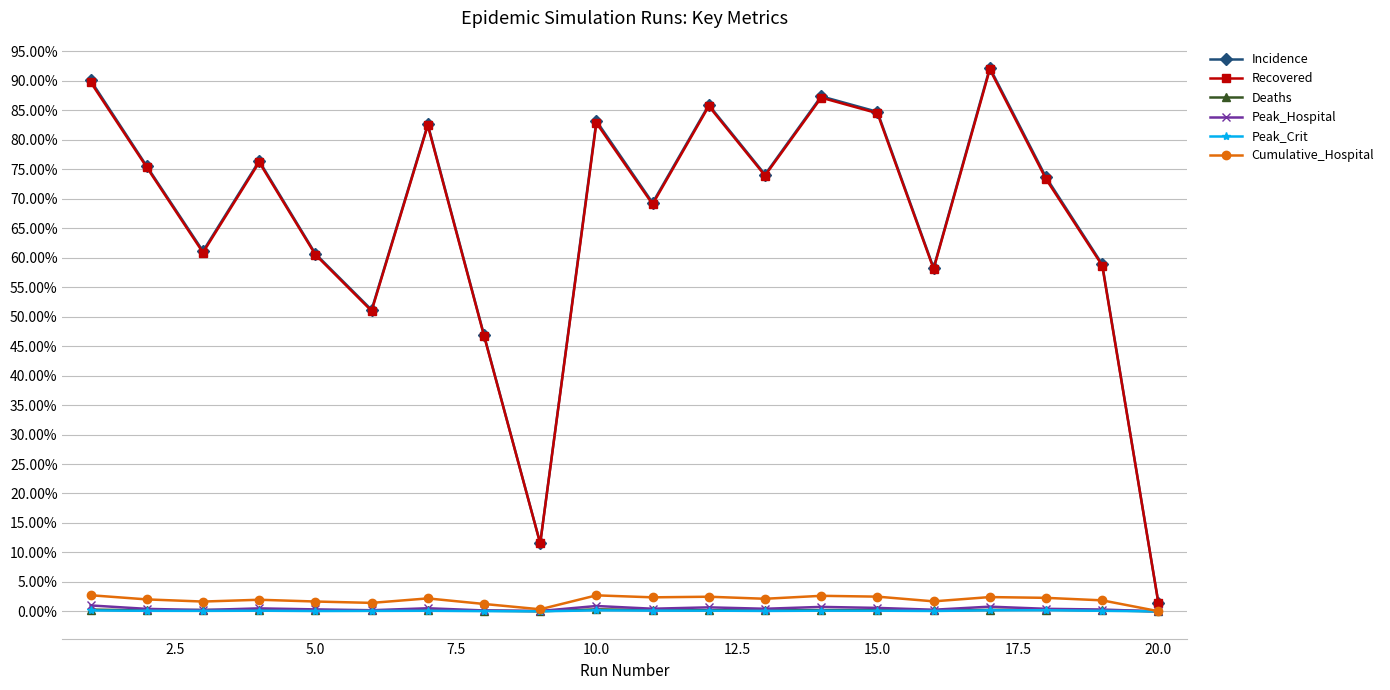

Does the chart have visible grid lines?

Yes